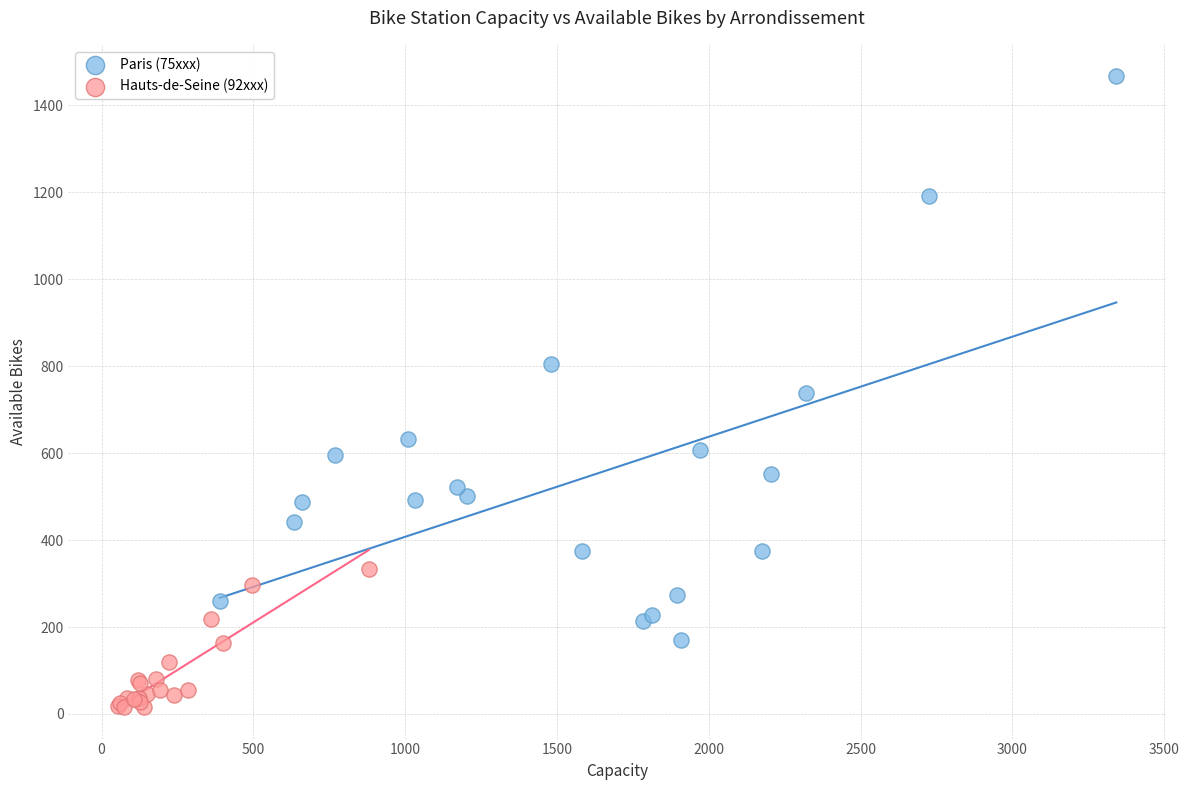

Which series has the largest Y range (max minus min)?

Paris (75xxx)